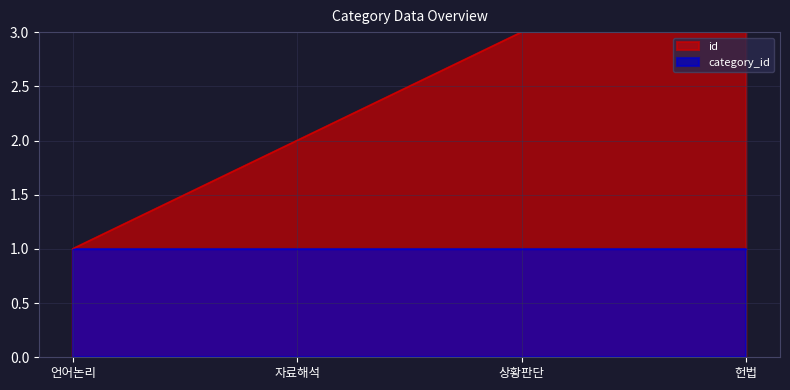

What is the difference between the maximum and minimum values?

3